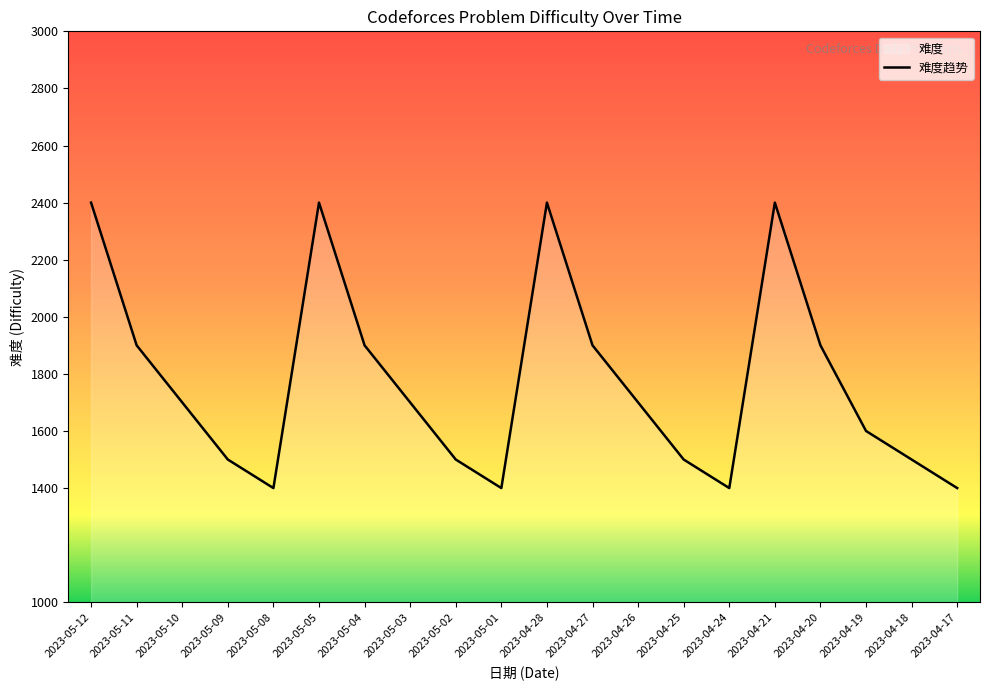

Reading left to right, list all the values displayed in this chart.

2023-05-12=2400	2023-05-11=1900	2023-05-10=1700	2023-05-09=1500	2023-05-08=1400	2023-05-05=2400	2023-05-04=1900	2023-05-03=1700	2023-05-02=1500	2023-05-01=1400	2023-04-28=2400	2023-04-27=1900	2023-04-26=1700	2023-04-25=1500	2023-04-24=1400	2023-04-21=2400	2023-04-20=1900	2023-04-19=1600	2023-04-18=1500	2023-04-17=1400